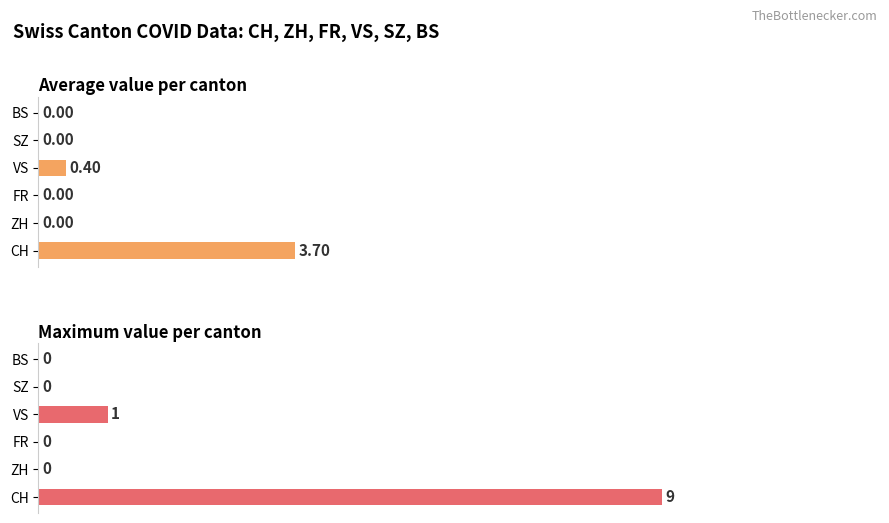

At BS, list the series in order from smallest to largest.

Average value per canton, Maximum value per canton